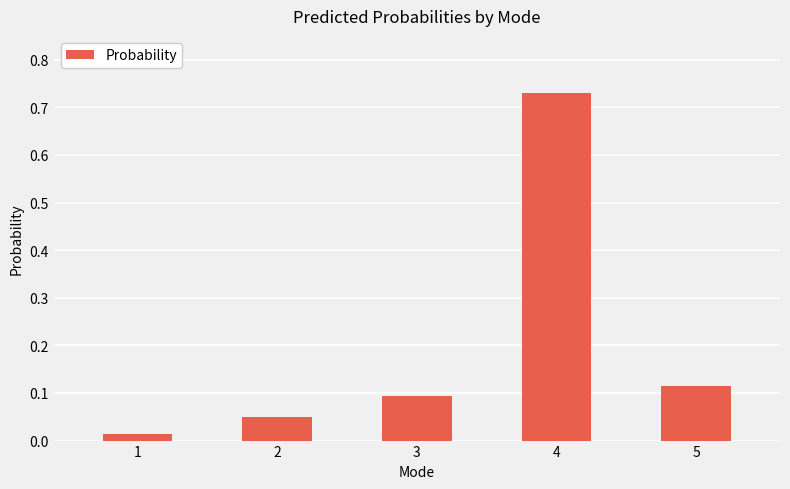

How many distinct data groups are displayed?

1